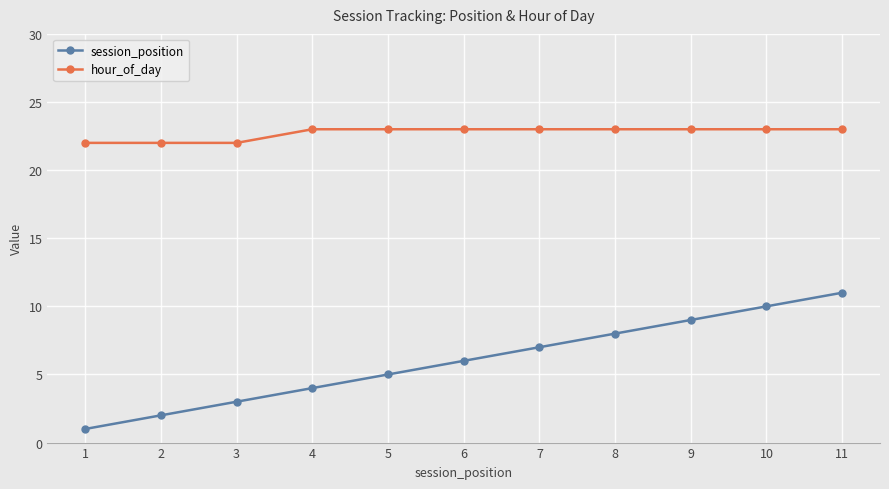

What is the difference between the highest and lowest values at 5?

18